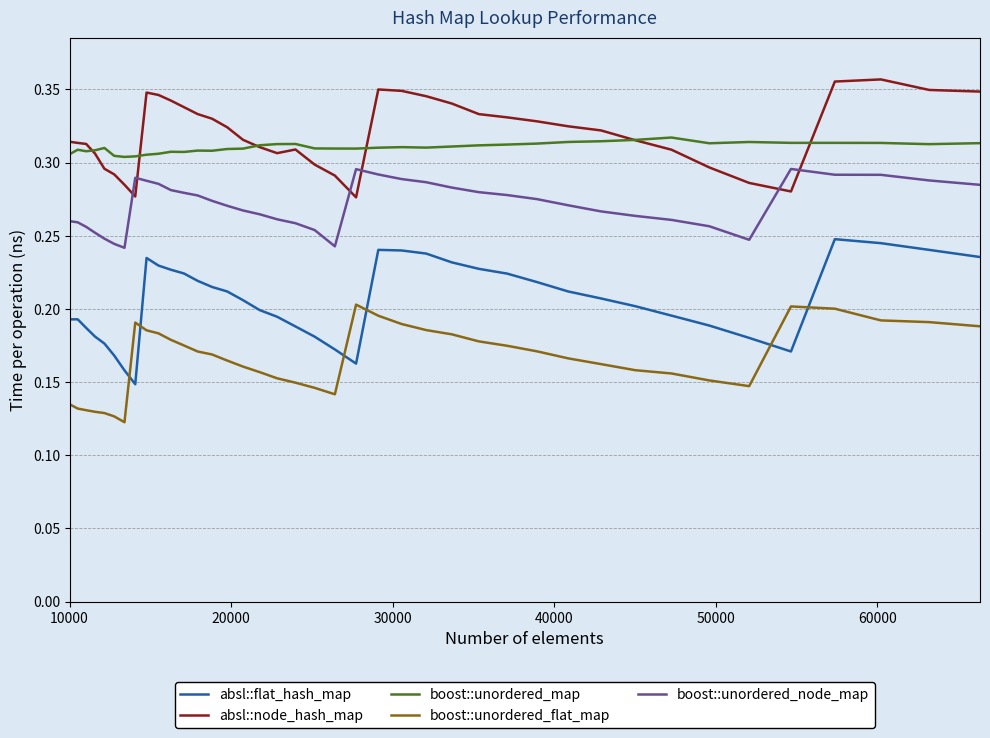

List the series in order of their peak value, highest first.

absl::node_hash_map, boost::unordered_map, boost::unordered_node_map, absl::flat_hash_map, boost::unordered_flat_map